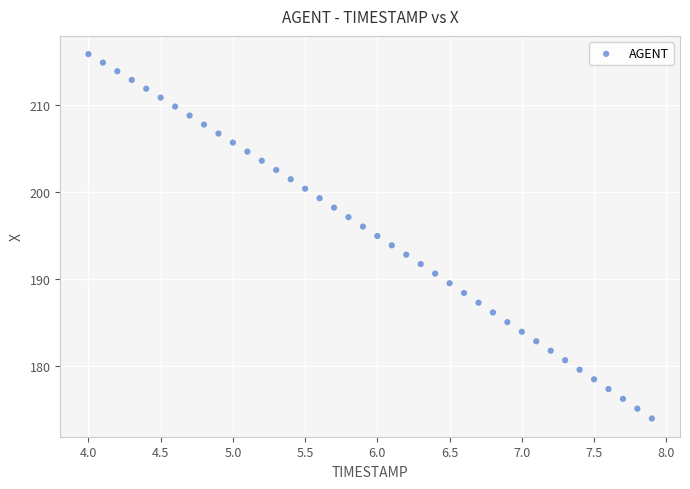

What is the range of Y values (max minus min)?

41.8